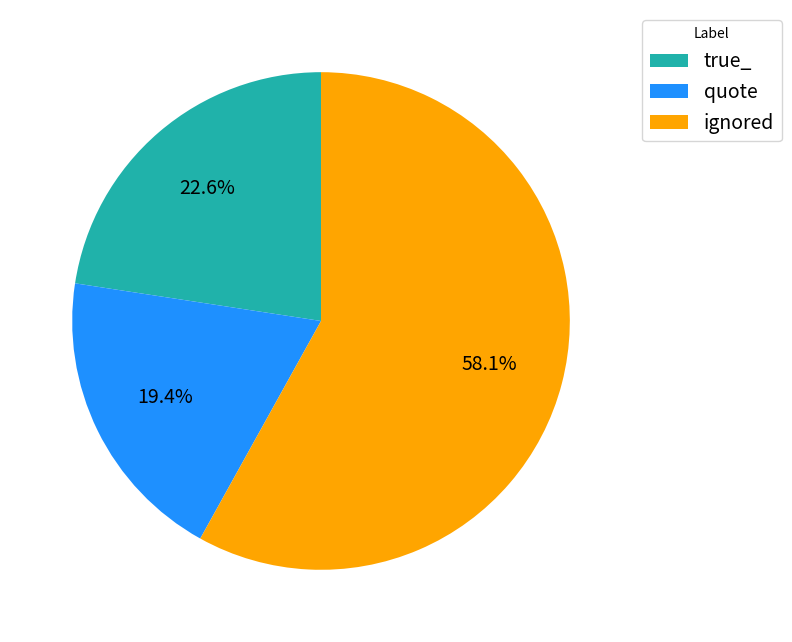

To the nearest percent, what portion does ignored represent?

58%